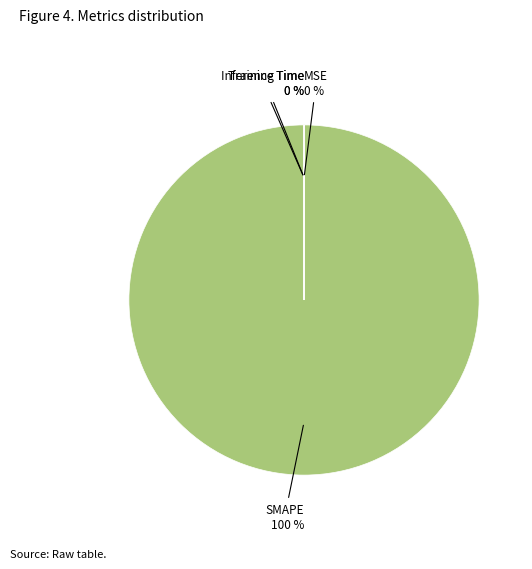

Is there any slice that represents more than half of the pie?

Yes